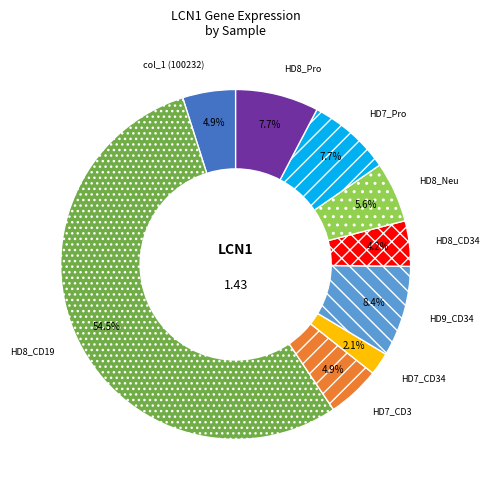

Which category accounts for the majority?

HD8_CD19